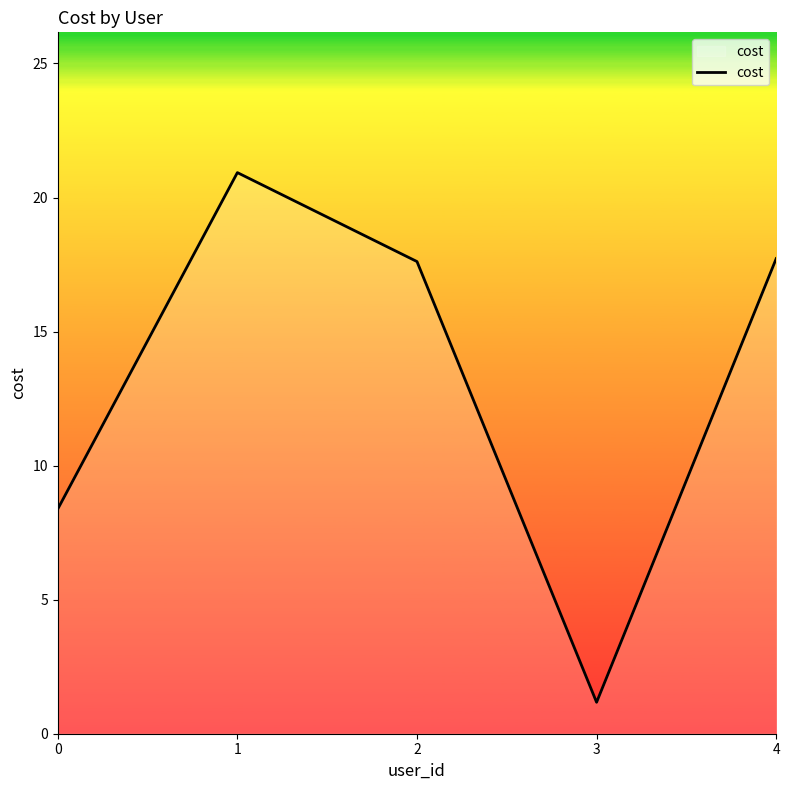

What is the change in value from 0 to 2?

+9.2